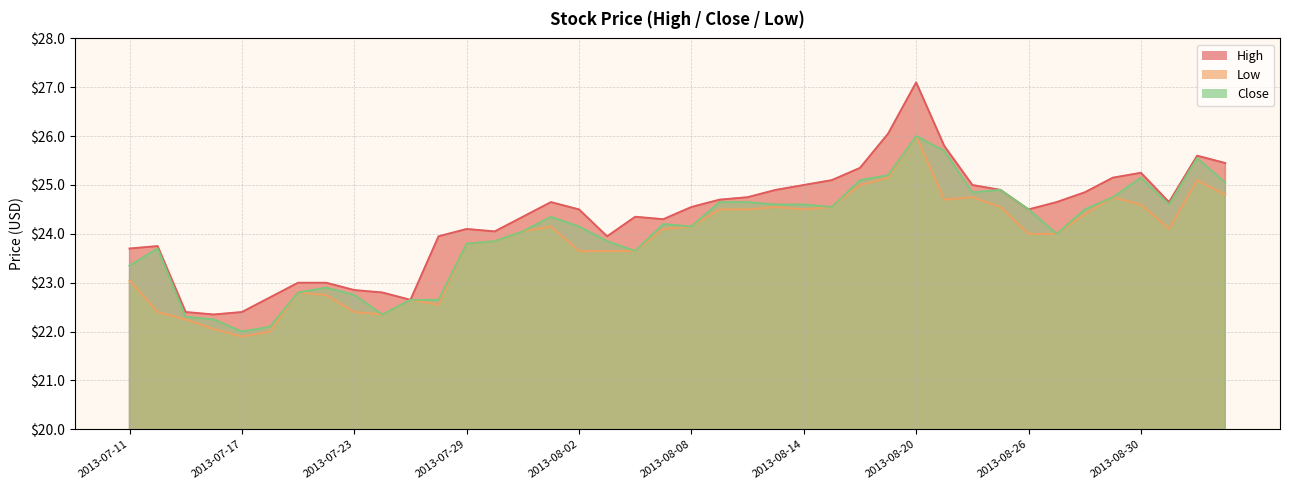

The value of High at 2013-08-05 is 41.3. True or false?

False